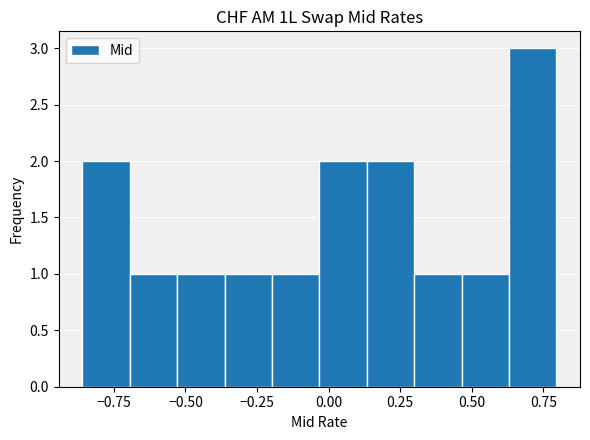

Read against the x-axis, roughly where is the centre of the tallest bar?

0.70